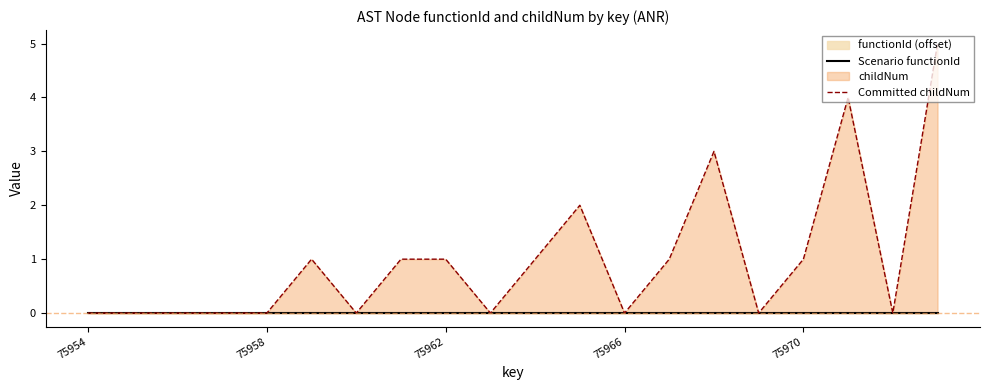

Reading right to left, transcribe all the data shown in this chart.

Scenario functionId: 0	0	0	0	0	0	0	0	0	0	0	0	0	0	0	0	0	0	0	0
Committed childNum: 5	0	4	1	0	3	1	0	2	1	0	1	1	0	1	0	0	0	0	0